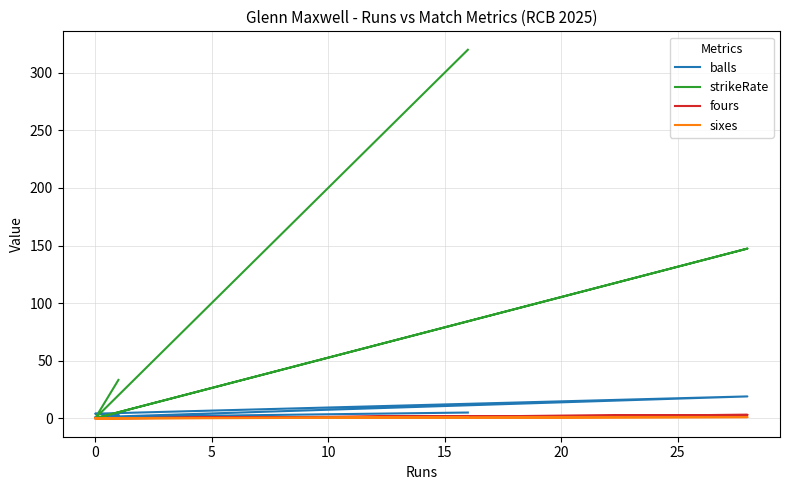

How many data points in strikeRate are above 33?

3